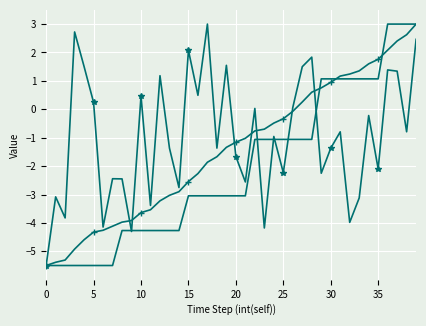

What is the smallest value displayed?

-5.5